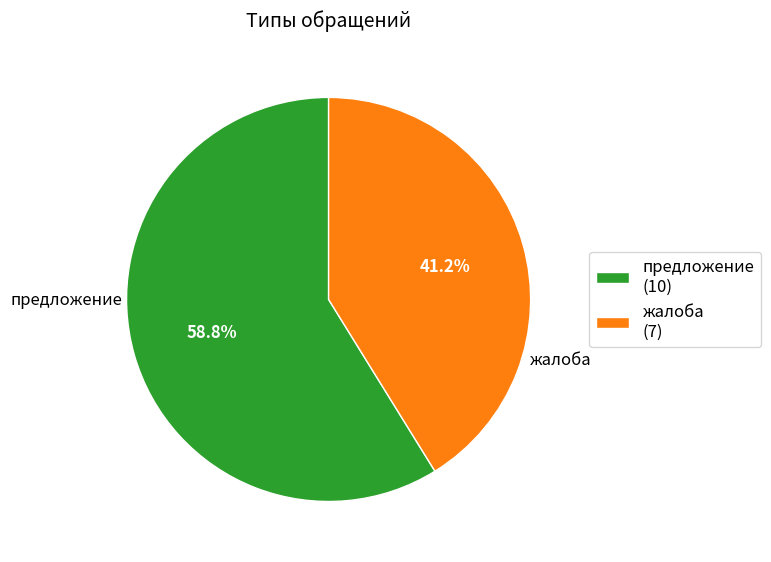

True or false: жалоба accounts for 41% of the total.

True